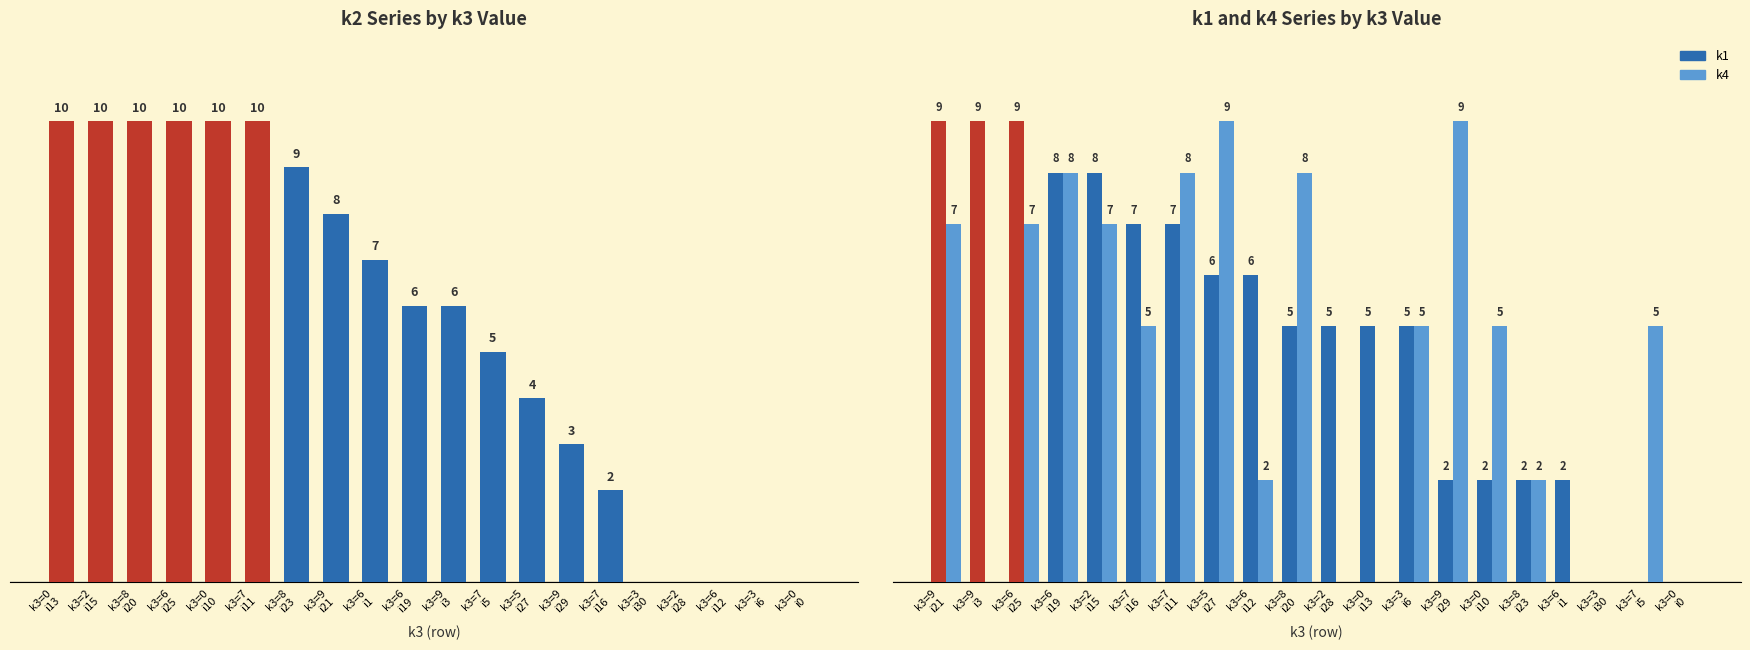

Between k3=9
i3 and k3=2
i28, which series saw the biggest shift?

k2